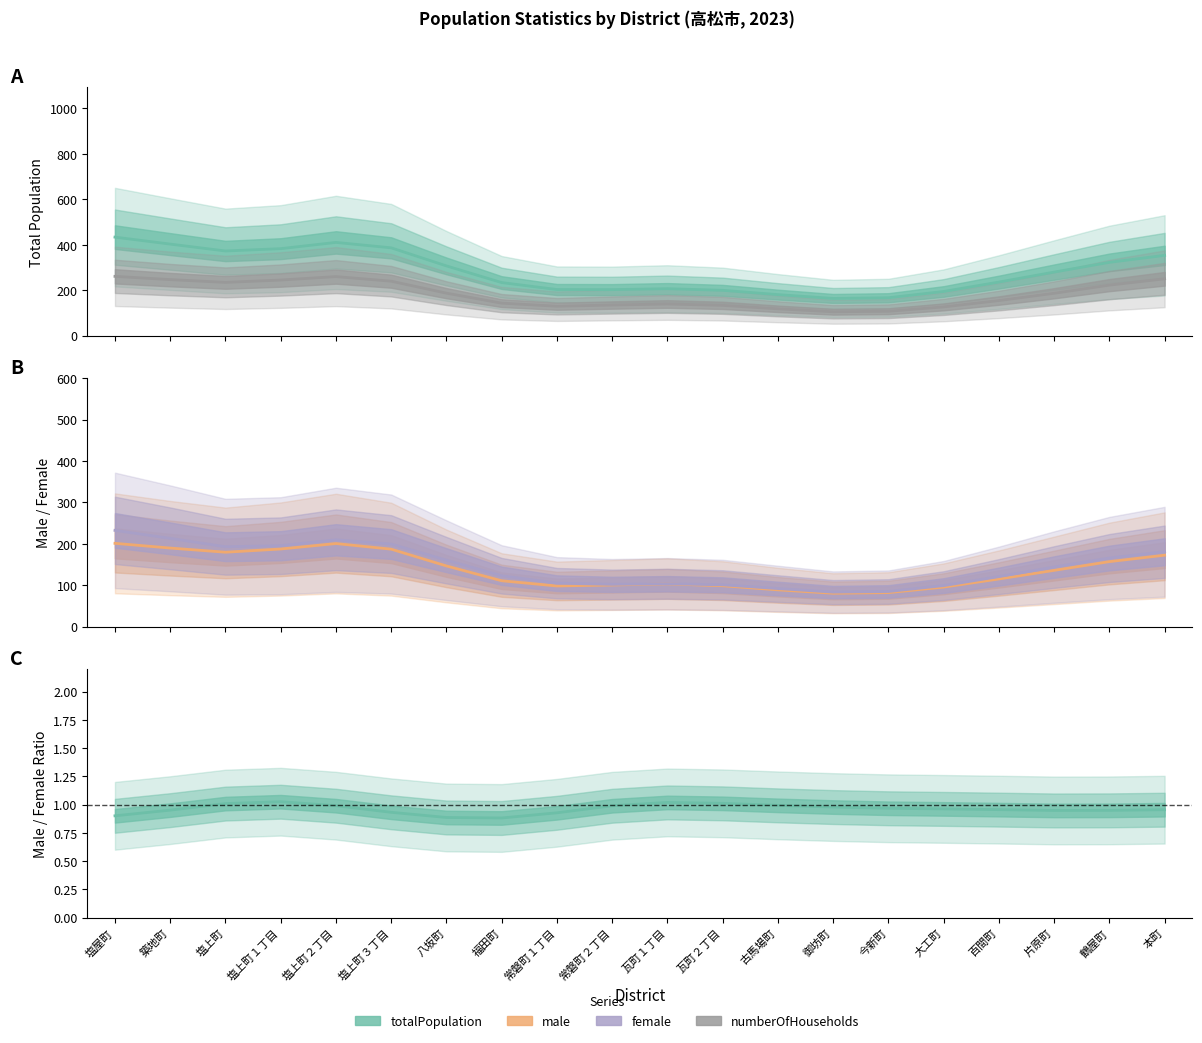

Which series changed the most between 八坂町 and 御坊町?

totalPopulation